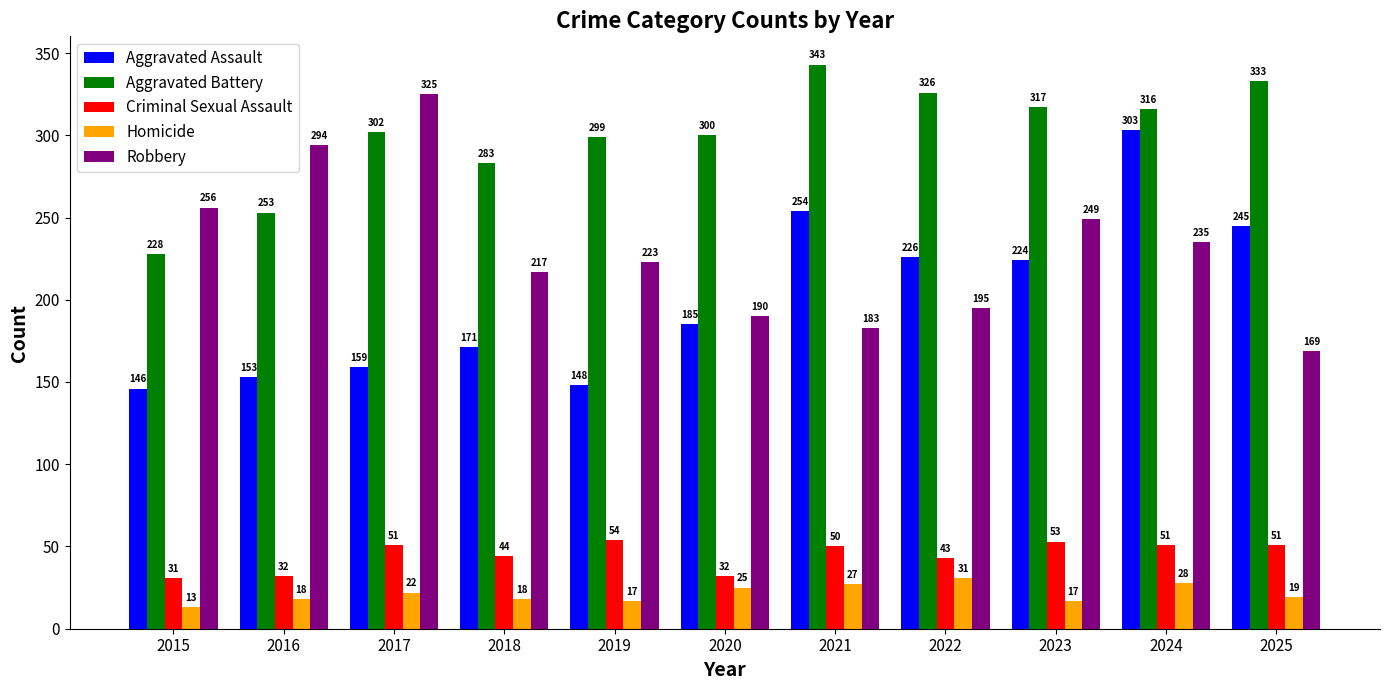

What is the spread (max minus min) of values at 2025?

314